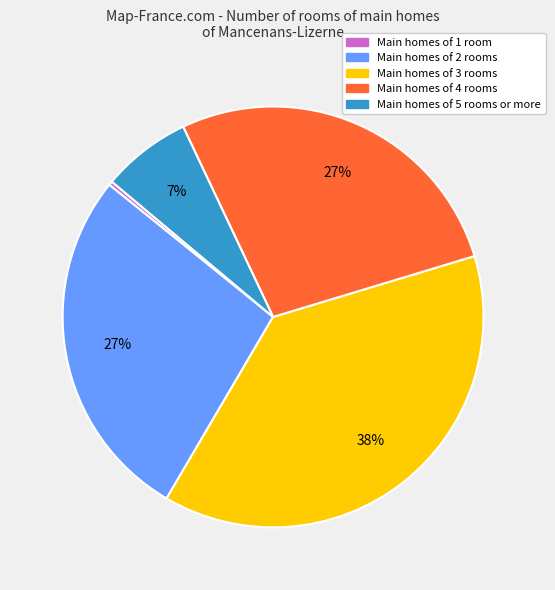

Is the sum of Main homes of 3 rooms and Main homes of 1 room greater than half?

No